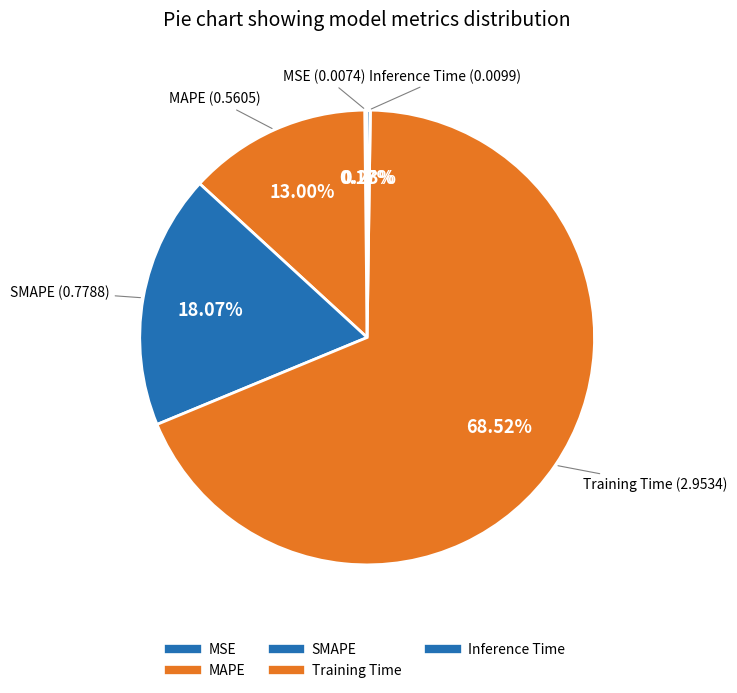

The Training Time slice represents 69% of the pie. True or false?

True